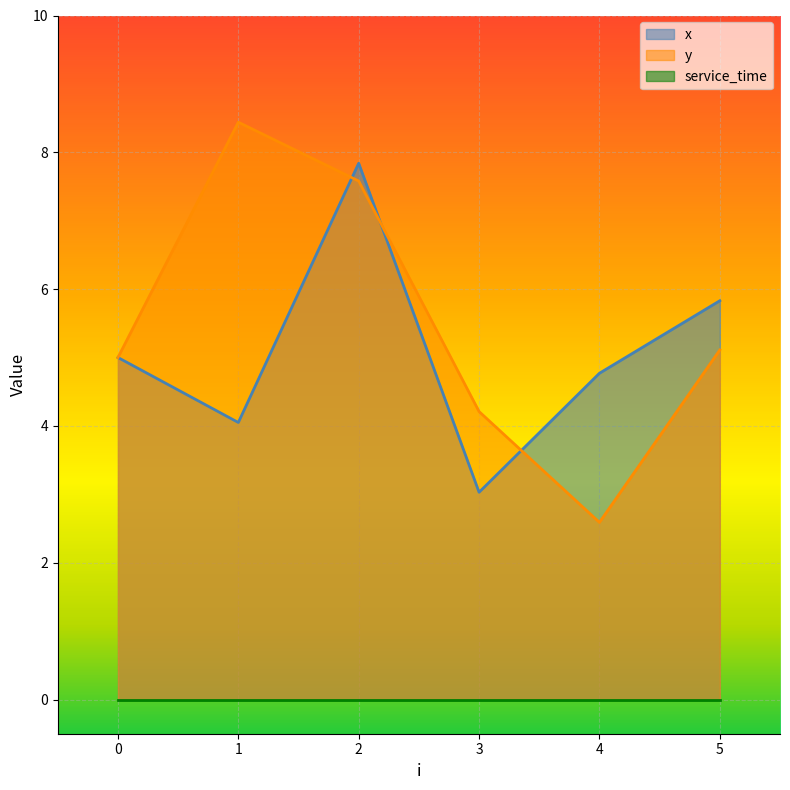

At which category is the sum across all series the highest?

2